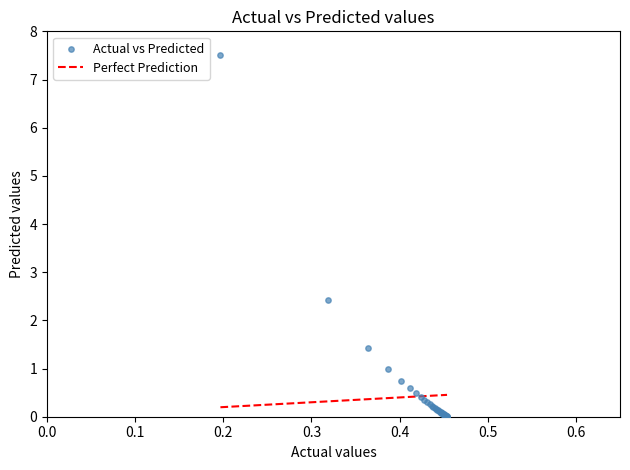

What Y value in the scatter plot is closest to 3?

2.4